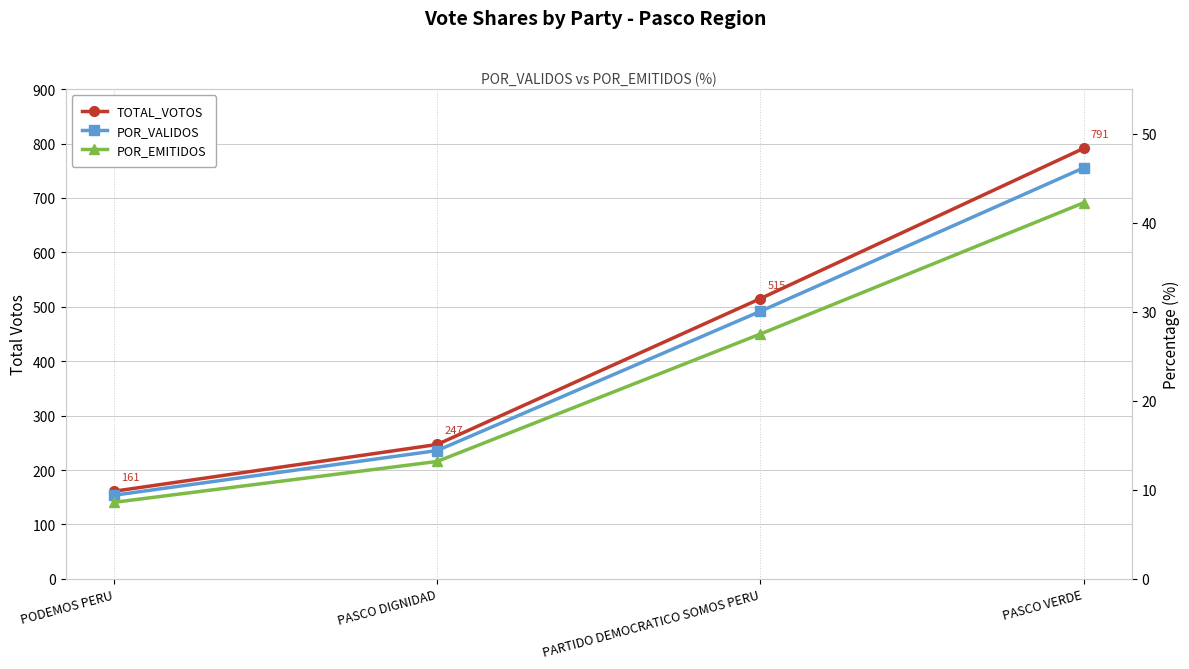

Reading right to left, what are all the values shown in this chart?

TOTAL_VOTOS: 791.0	515.0	247.0	161.0
POR_VALIDOS: 46.1	30.0	14.4	9.4
POR_EMITIDOS: 42.2	27.5	13.2	8.6